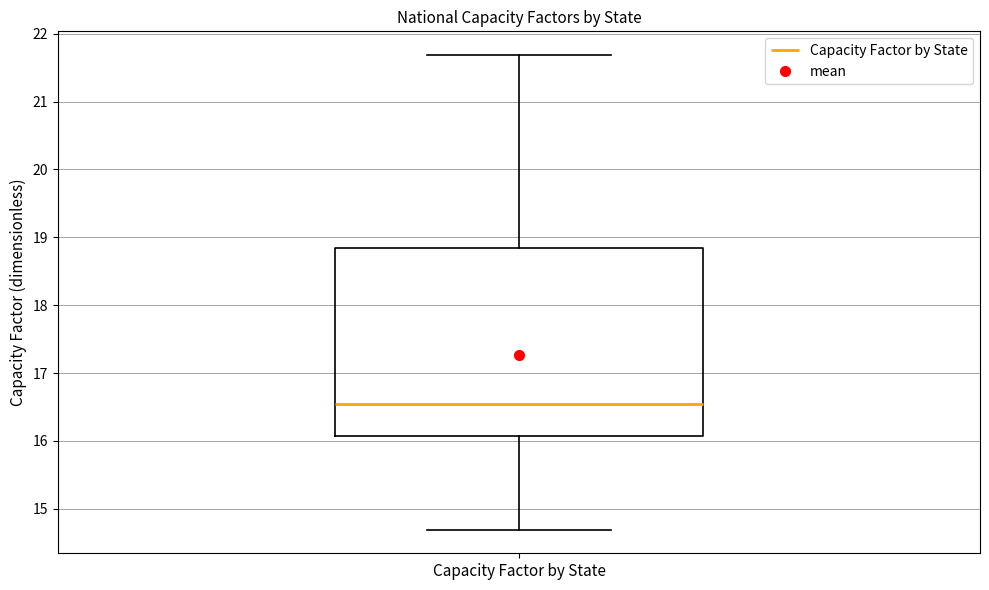

Transcribe this box plot: give where the median line is, the range the box spans, and where the two whiskers end, as read against the y-axis. The values are not printed on the chart, so give them approximately, as read against the axis.

median 16.5, box 16.1 to 18.8, whiskers 14.7 to 21.7